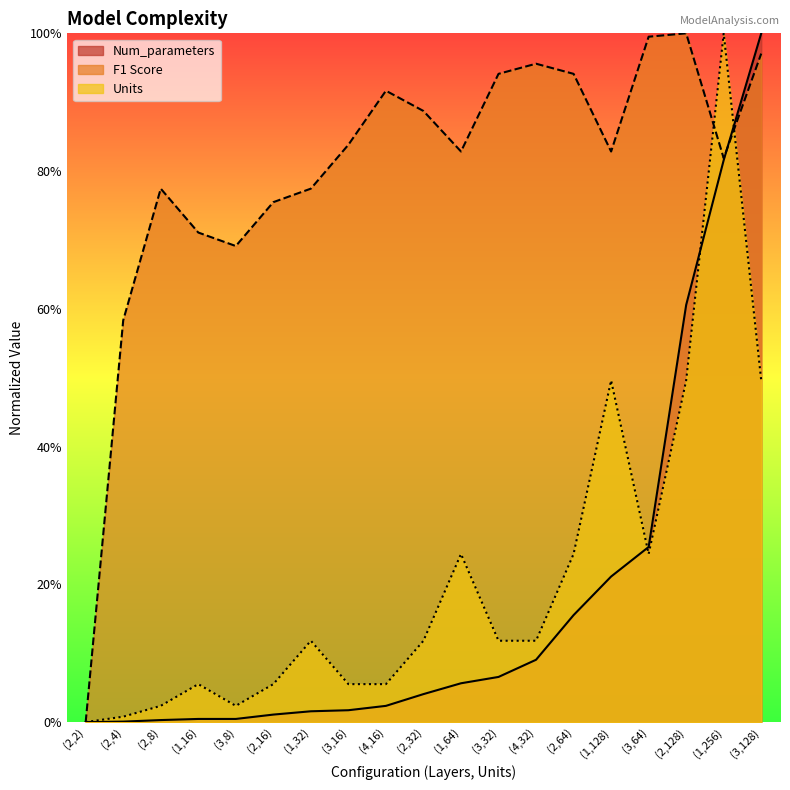

Reading left to right, transcribe all the data shown in this chart.

Num_parameters: 0.0	0.0	0.0	0.0	0.0	0.0	0.0	0.0	0.0	0.0	0.1	0.1	0.1	0.2	0.2	0.3	0.6	0.8	1.0
F1 Score: 0.0	0.6	0.8	0.7	0.7	0.8	0.8	0.8	0.9	0.9	0.8	0.9	1.0	0.9	0.8	1.0	1.0	0.8	1.0
Units: 0.0	0.0	0.0	0.1	0.0	0.1	0.1	0.1	0.1	0.1	0.2	0.1	0.1	0.2	0.5	0.2	0.5	1.0	0.5